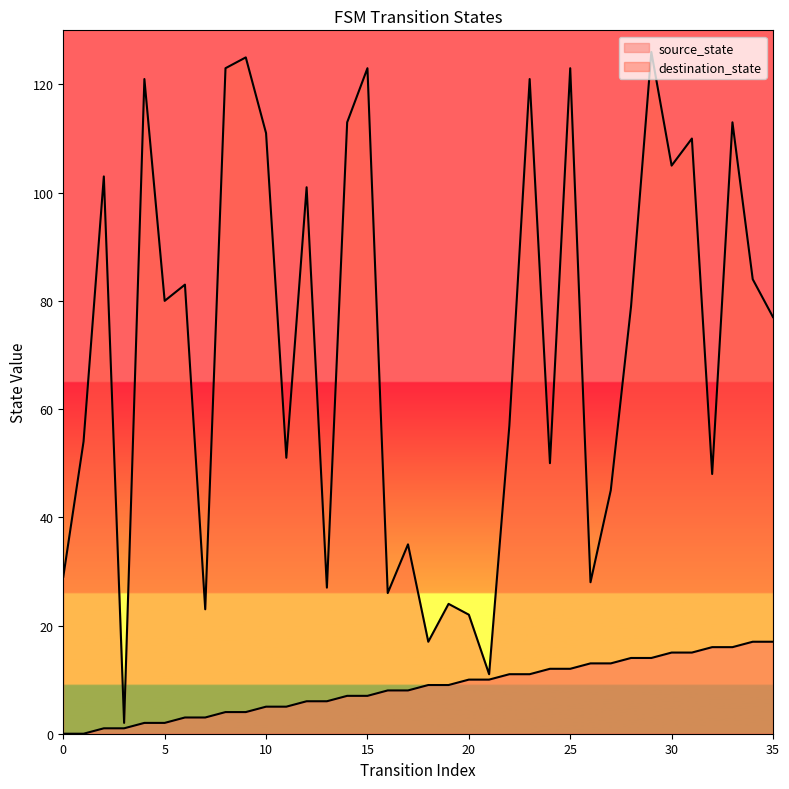

Which series has the largest total across all categories?

destination_state